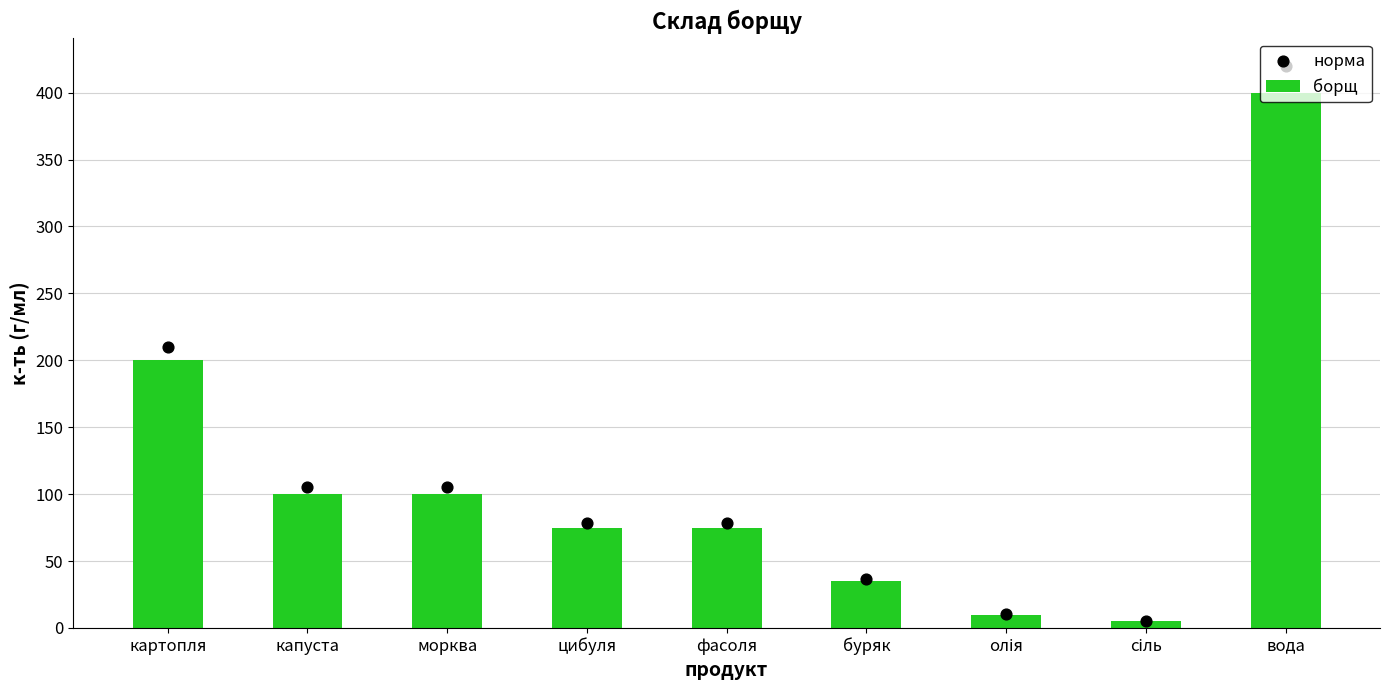

What are all the series names shown in the legend?

борщ, норма